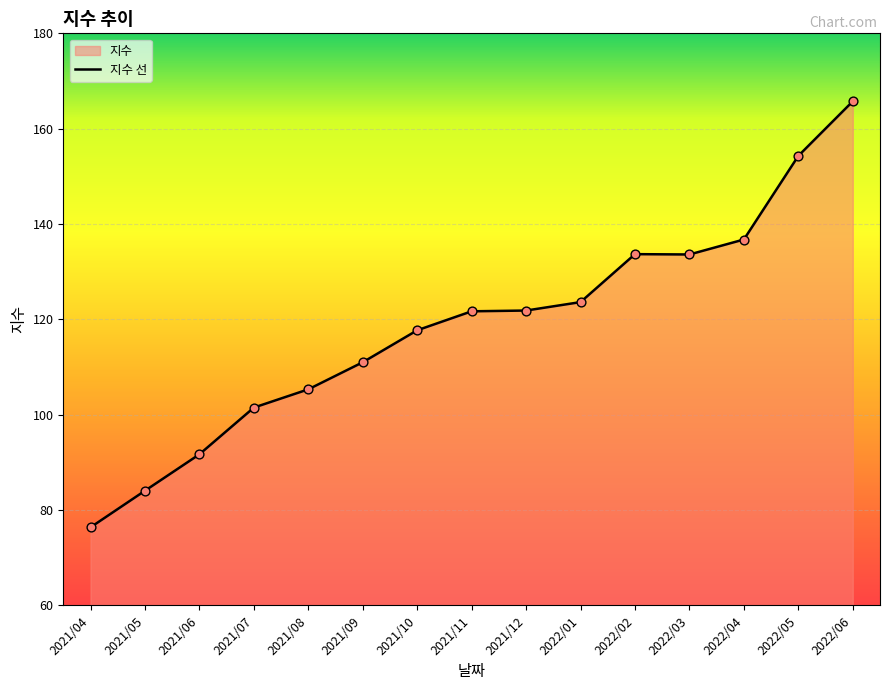

What is the change in value from 2021/10 to 2022/02?

+16.0